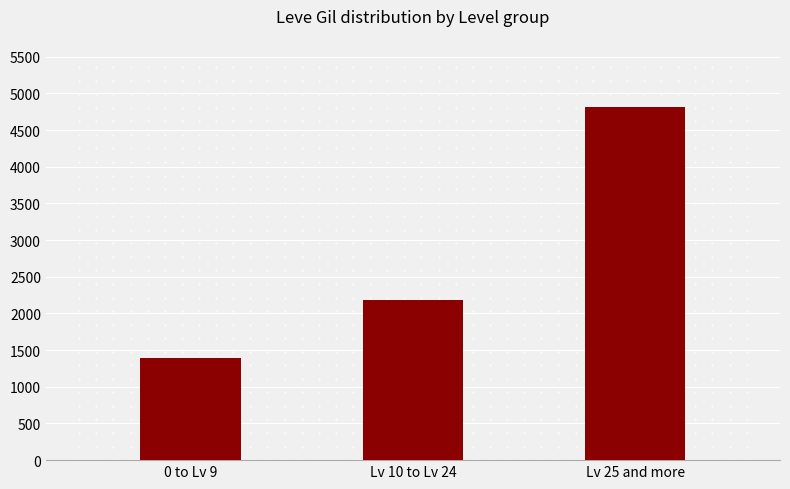

The value at Lv 10 to Lv 24 is 1004. True or false?

False